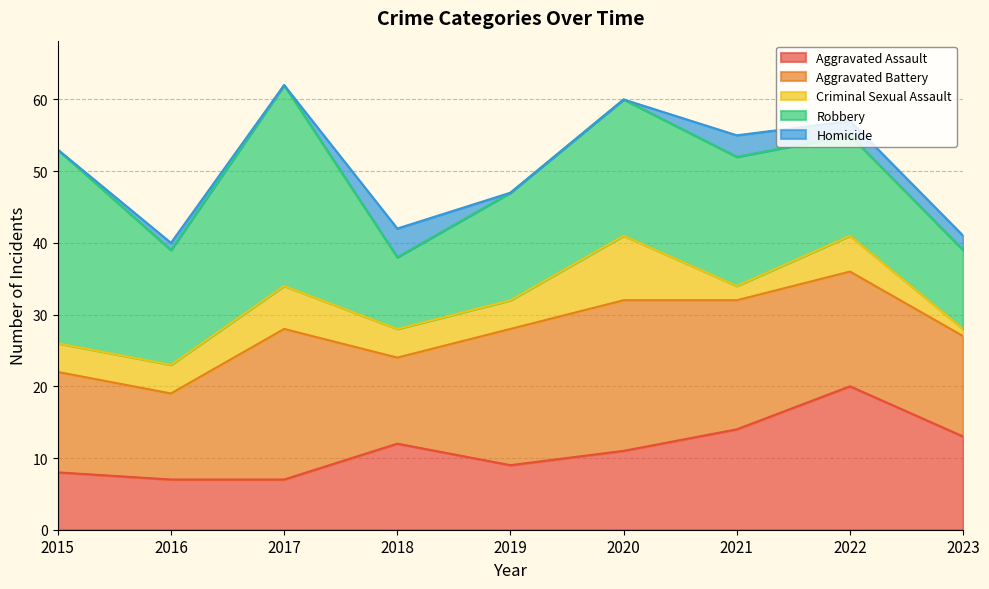

True or false: Homicide has a value of 0 at 2020.

True